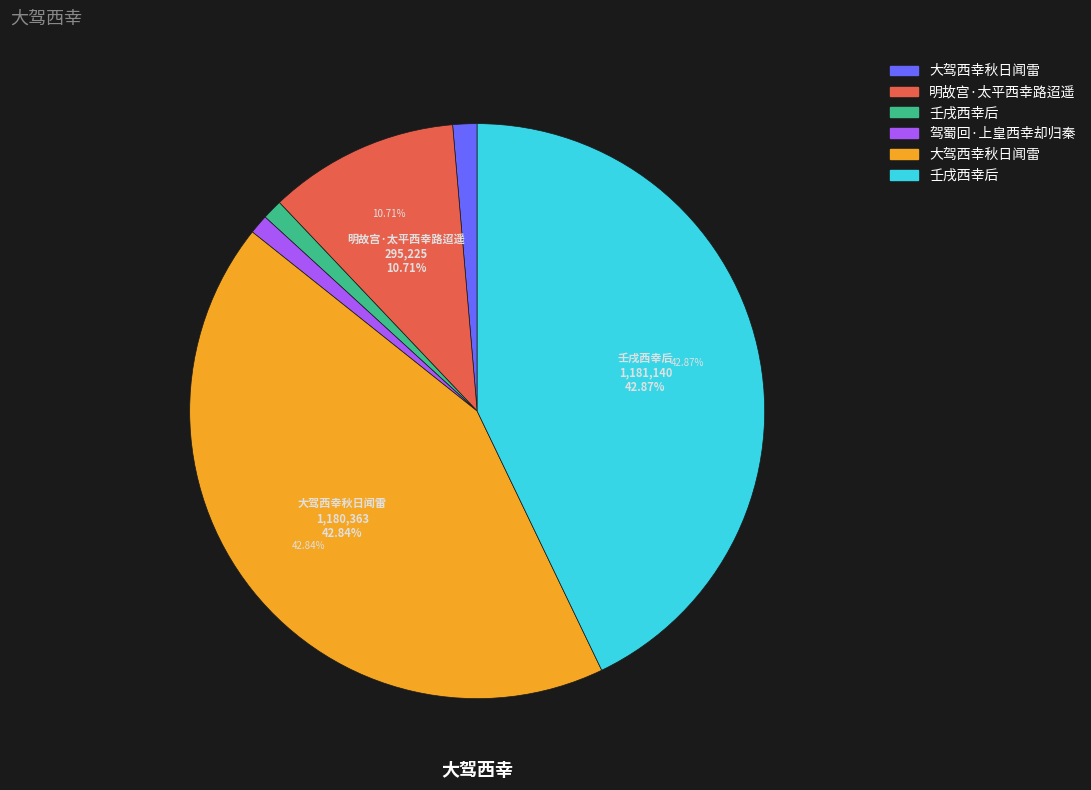

Does any single category account for the majority?

No